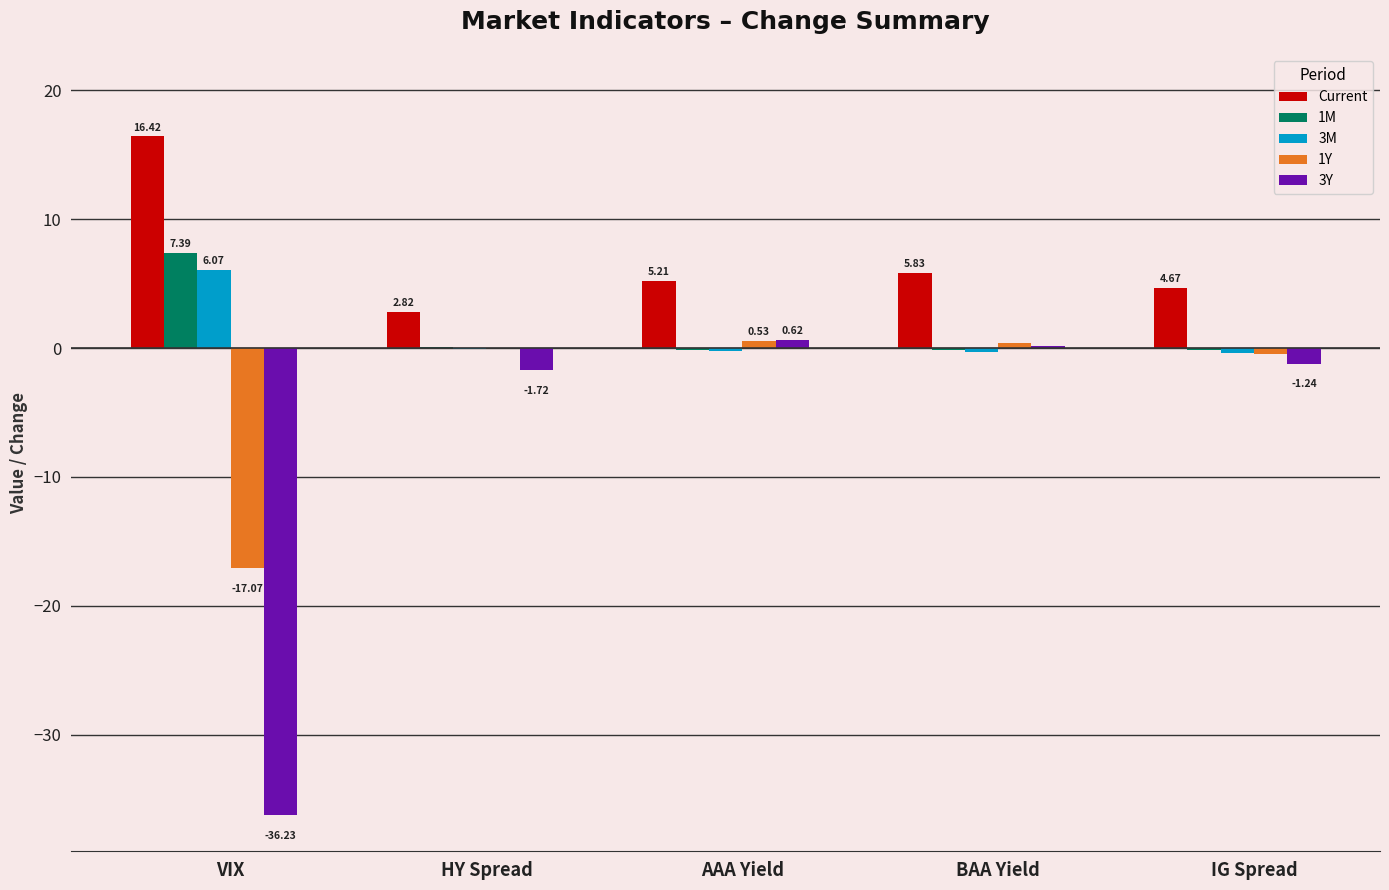

Which series has the largest total across all categories?

Current